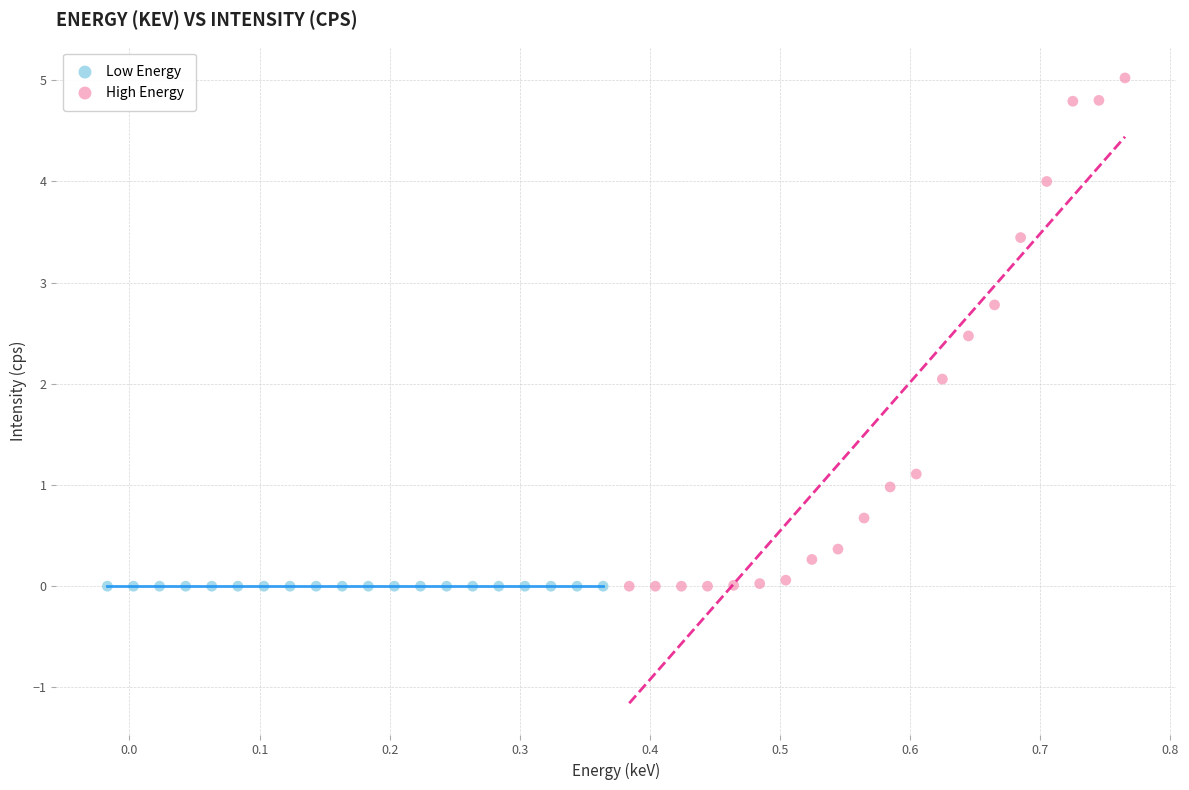

Which series reaches the maximum Y coordinate?

High Energy